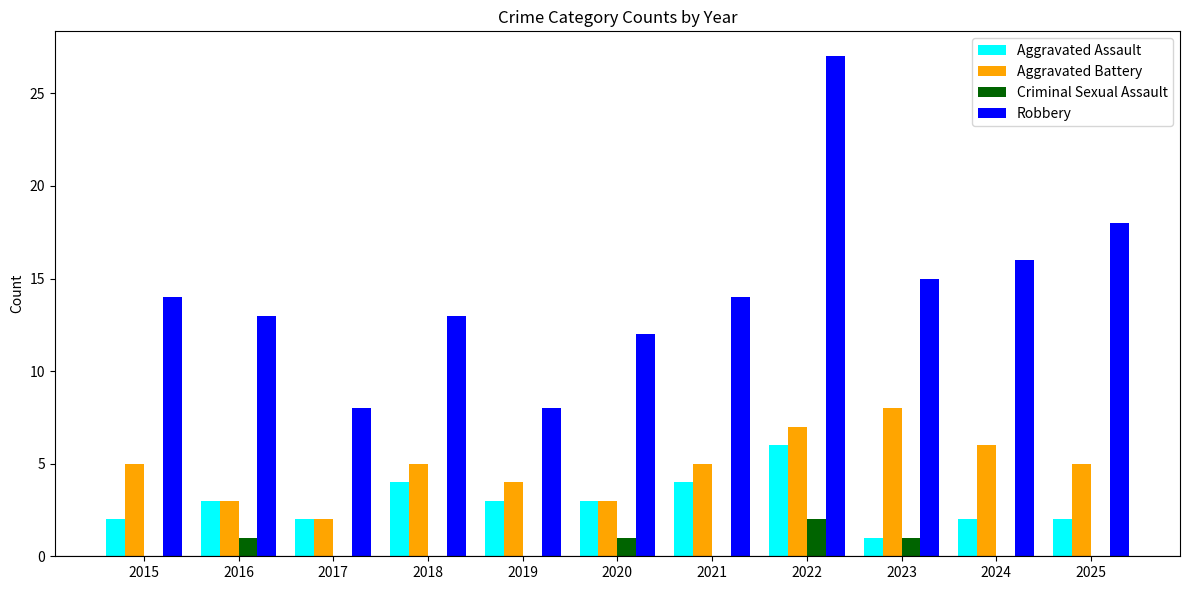

What are all the series names shown in the legend?

Aggravated Assault, Aggravated Battery, Criminal Sexual Assault, Robbery